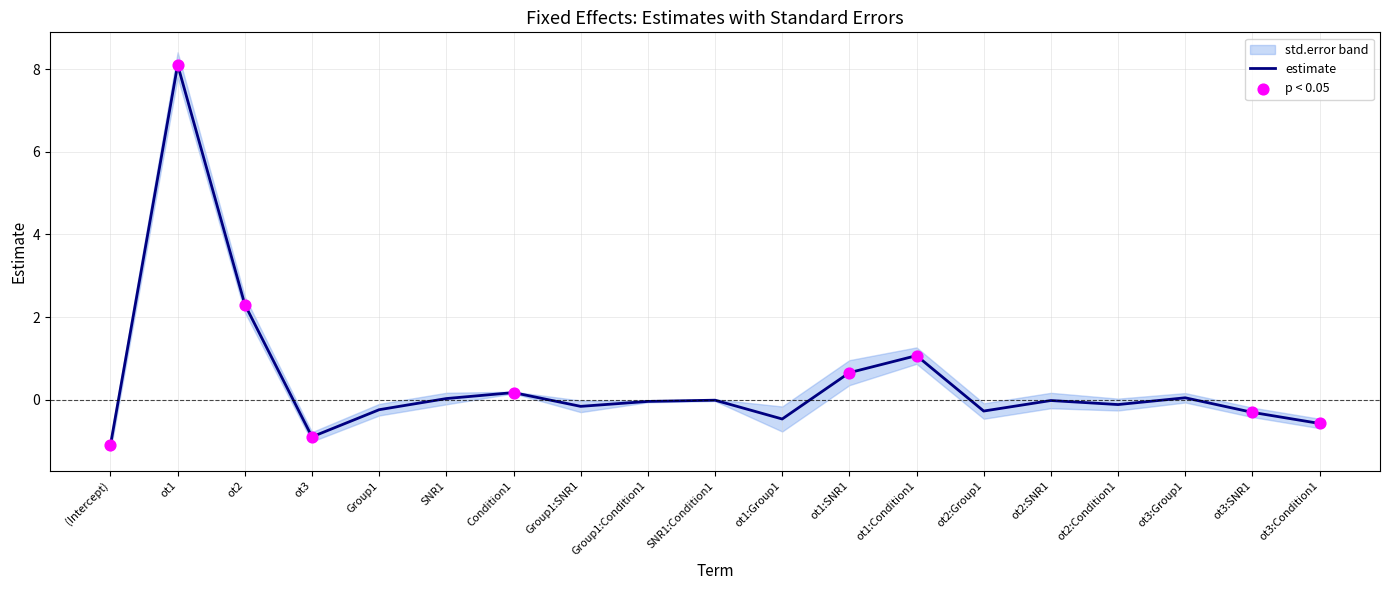

Which has a higher value, ot2:SNR1 or Group1:Condition1?

ot2:SNR1